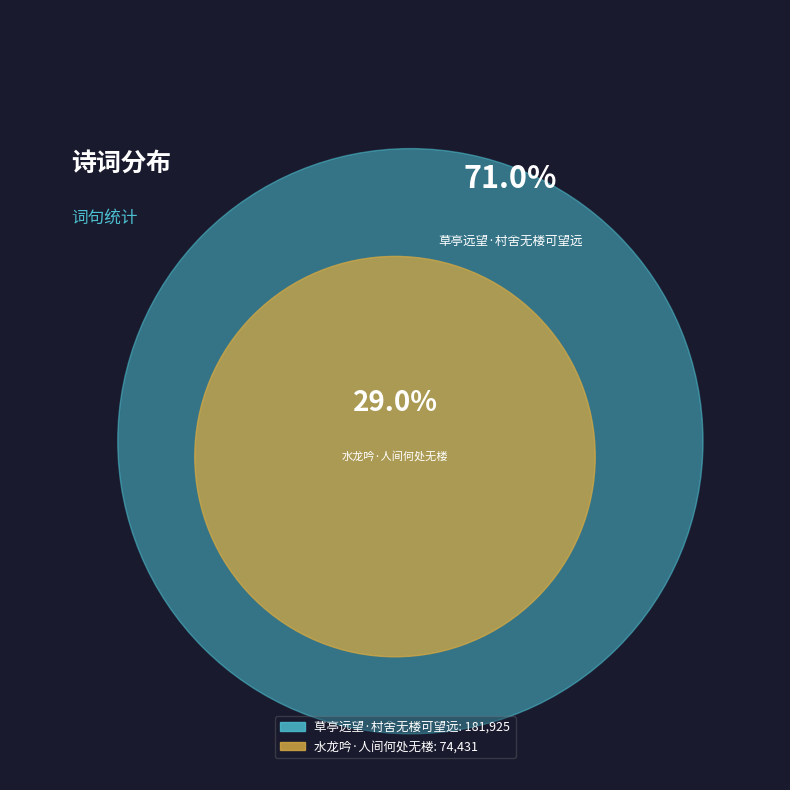

To the nearest percent, what percentage of the pie is 水龙吟·人间何处无楼?

29%